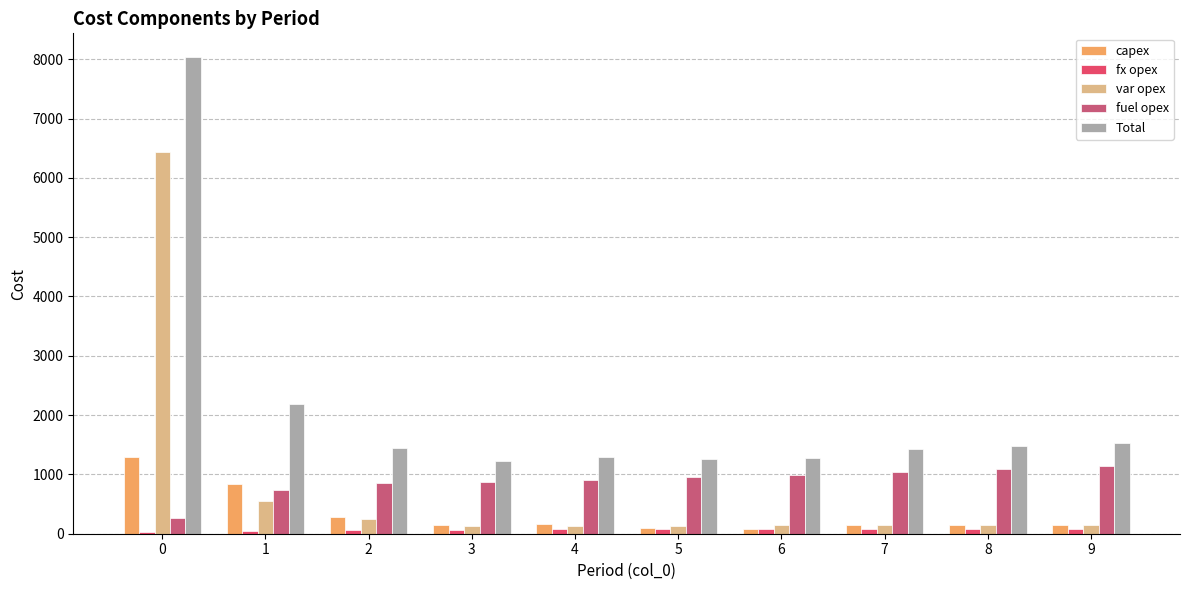

Is the value of capex at 5 greater than the value of var opex at 0?

No